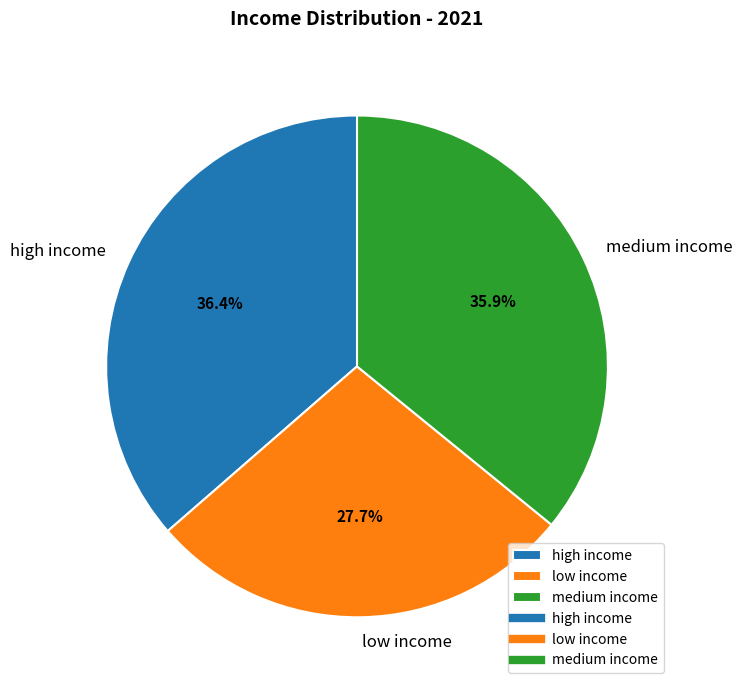

Which category has the biggest portion of the pie?

high income